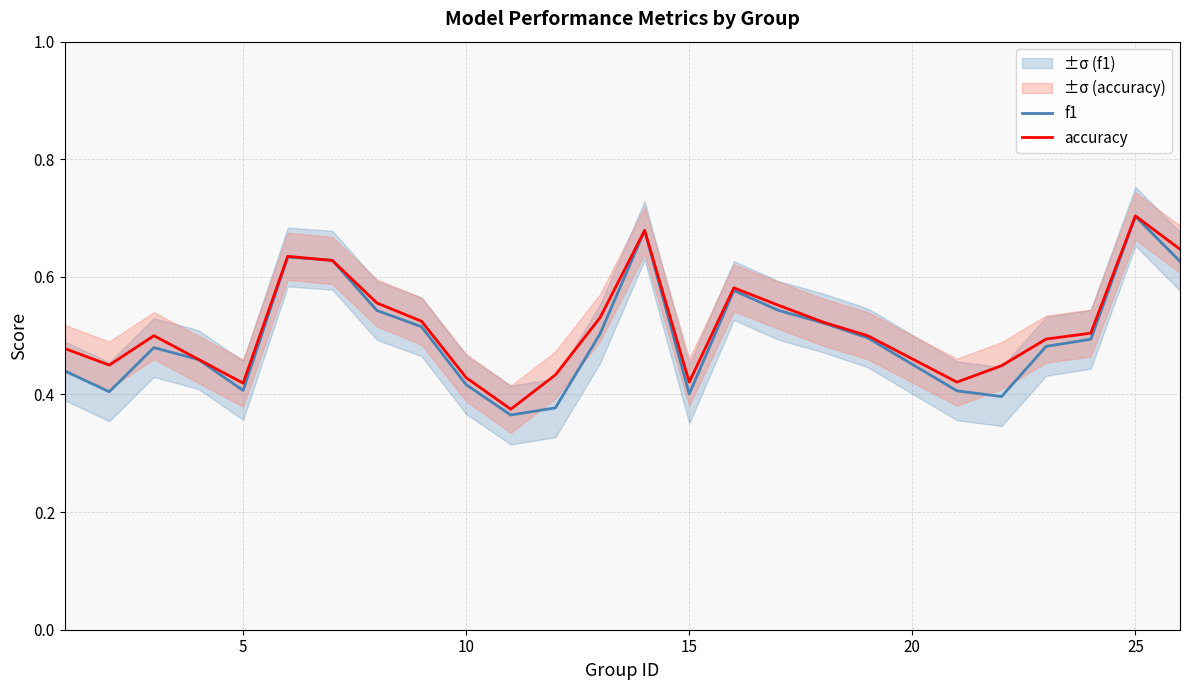

Rank the series by their average value, from highest to lowest.

accuracy, f1